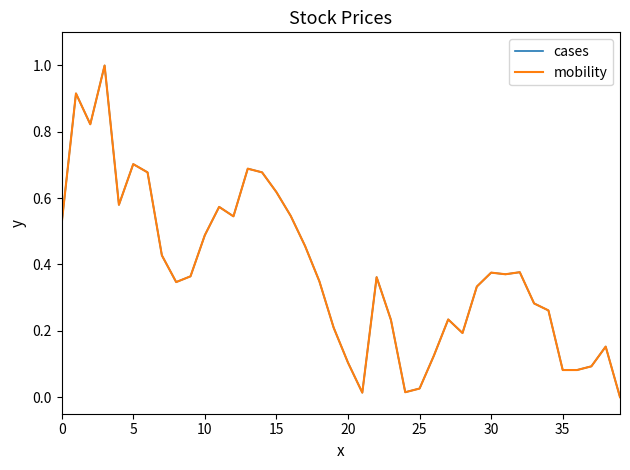

Is the value of cases at 35 greater than the value of mobility at 30?

No